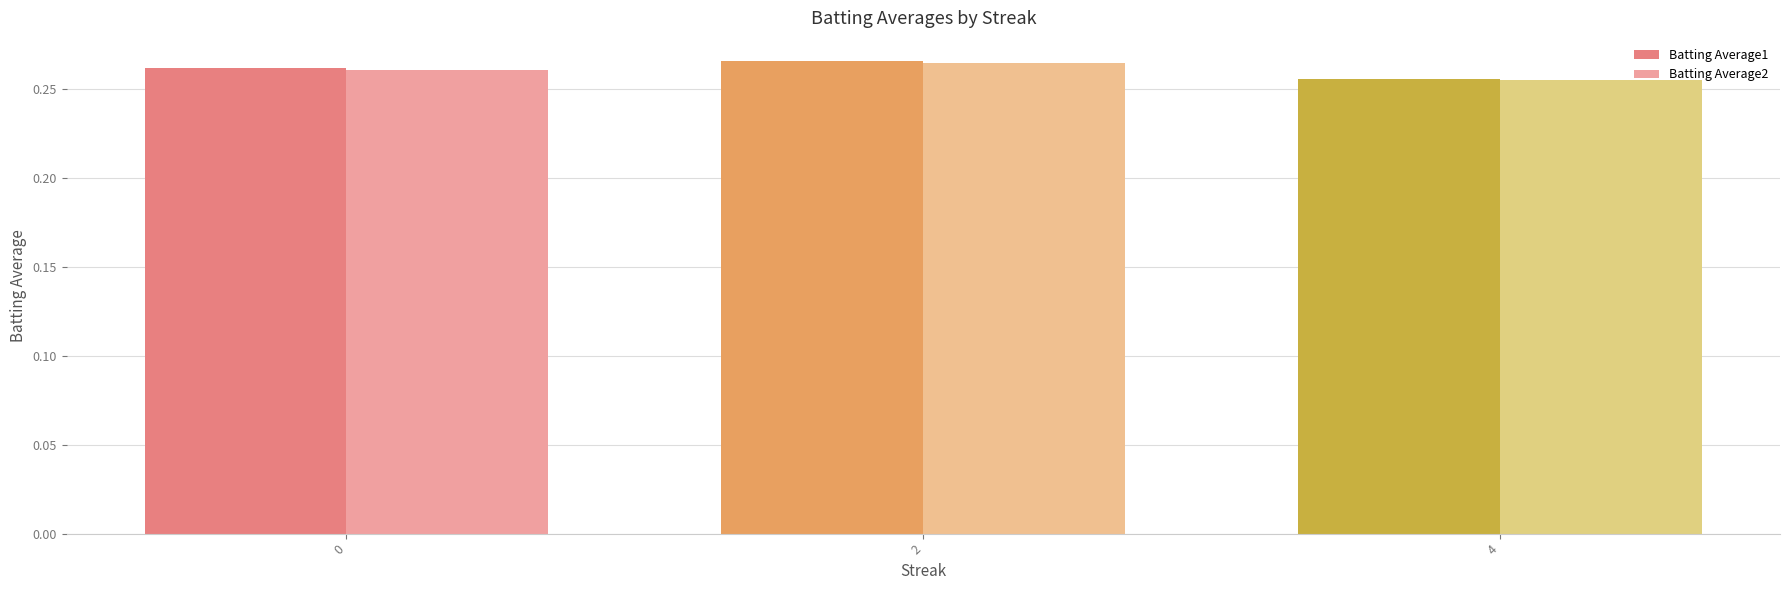

Is the value of Batting Average2 at 2 greater than the value of Batting Average1 at 4?

Yes